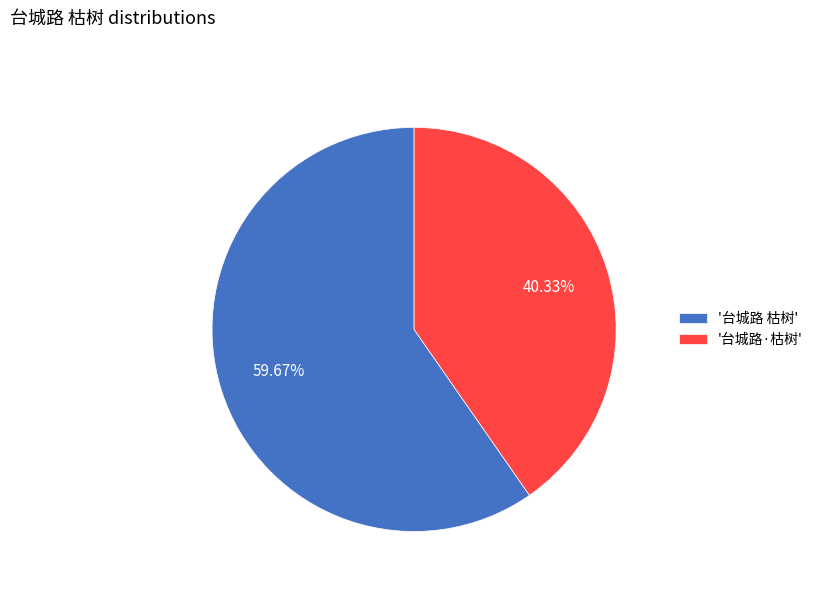

What is the ratio of the value at '台城路 枯树' to the value at '台城路·枯树'?

1.5